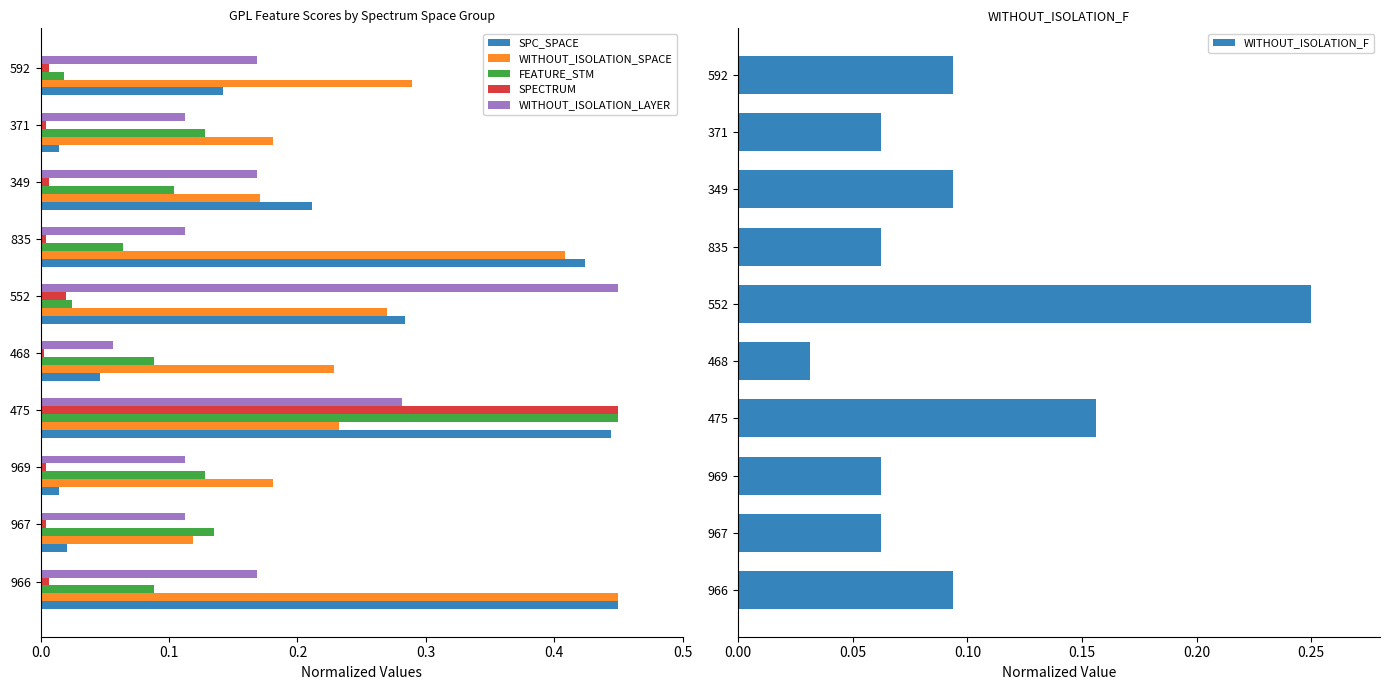

The SPECTRUM series shows 0.0 at 969. True or false?

True